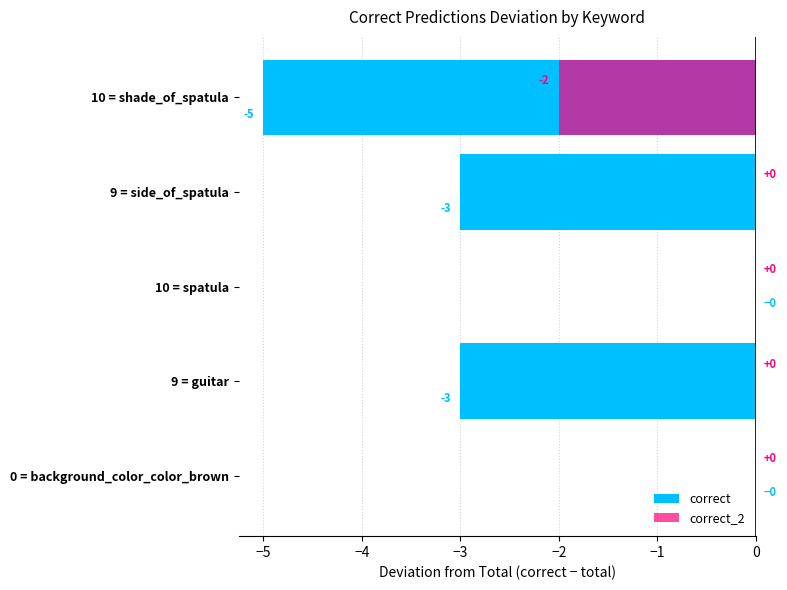

How many bars are there in each group?

2